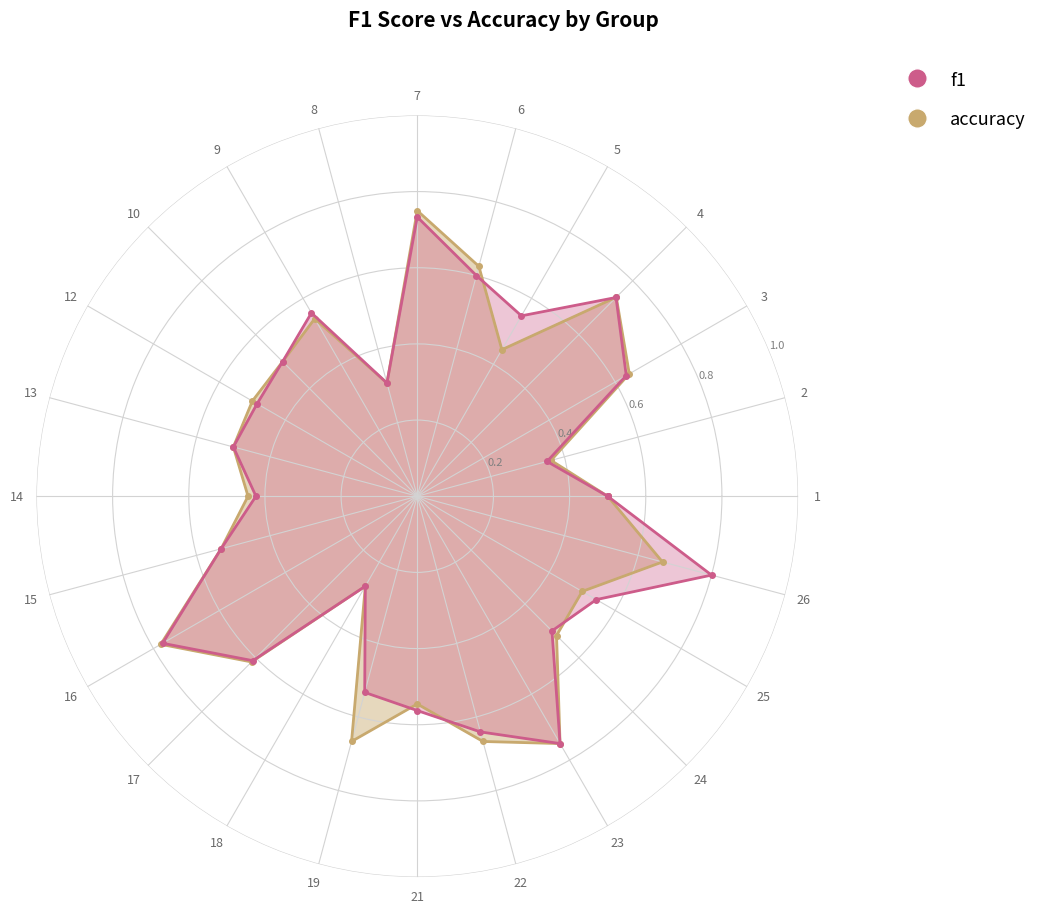

Reading left to right, what are all the values shown in this chart?

f1: 0.5	0.4	0.6	0.7	0.5	0.6	0.7	0.3	0.6	0.5	0.5	0.5	0.4	0.5	0.8	0.6	0.3	0.5	0.6	0.6	0.8	0.5	0.5	0.8
accuracy: 0.5	0.4	0.6	0.7	0.4	0.6	0.8	0.3	0.5	0.5	0.5	0.5	0.4	0.5	0.8	0.6	0.3	0.7	0.5	0.7	0.8	0.5	0.5	0.7